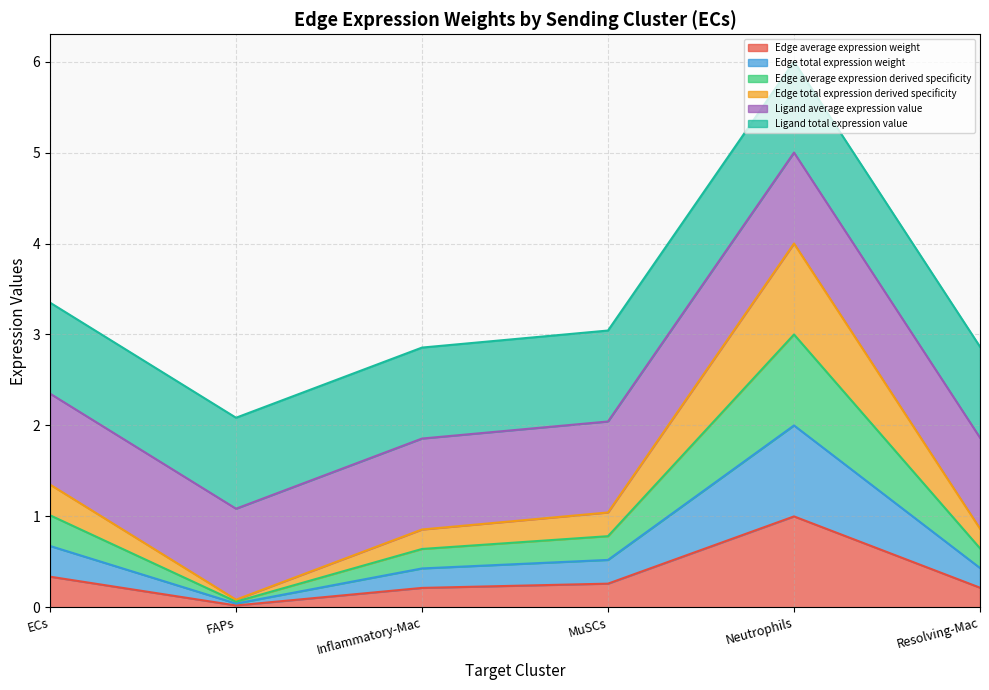

What is the label of the 3rd point from the left?

Inflammatory-Mac